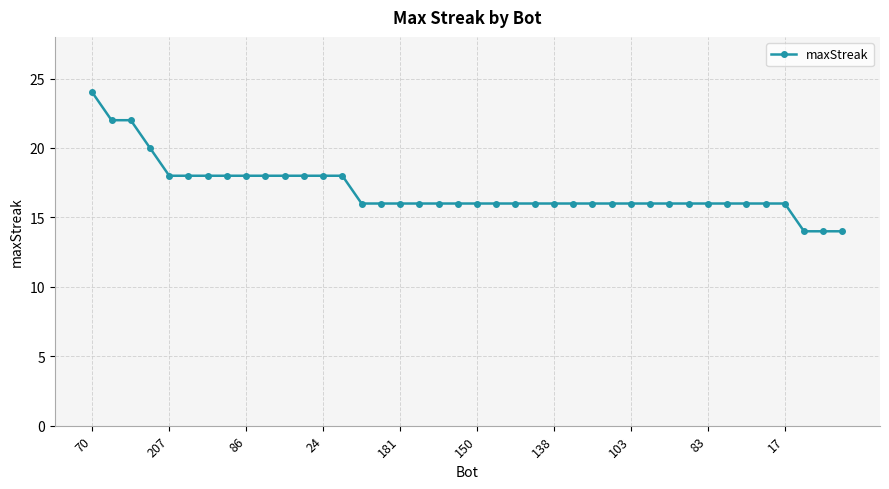

What is the maximum value shown in the chart?

24